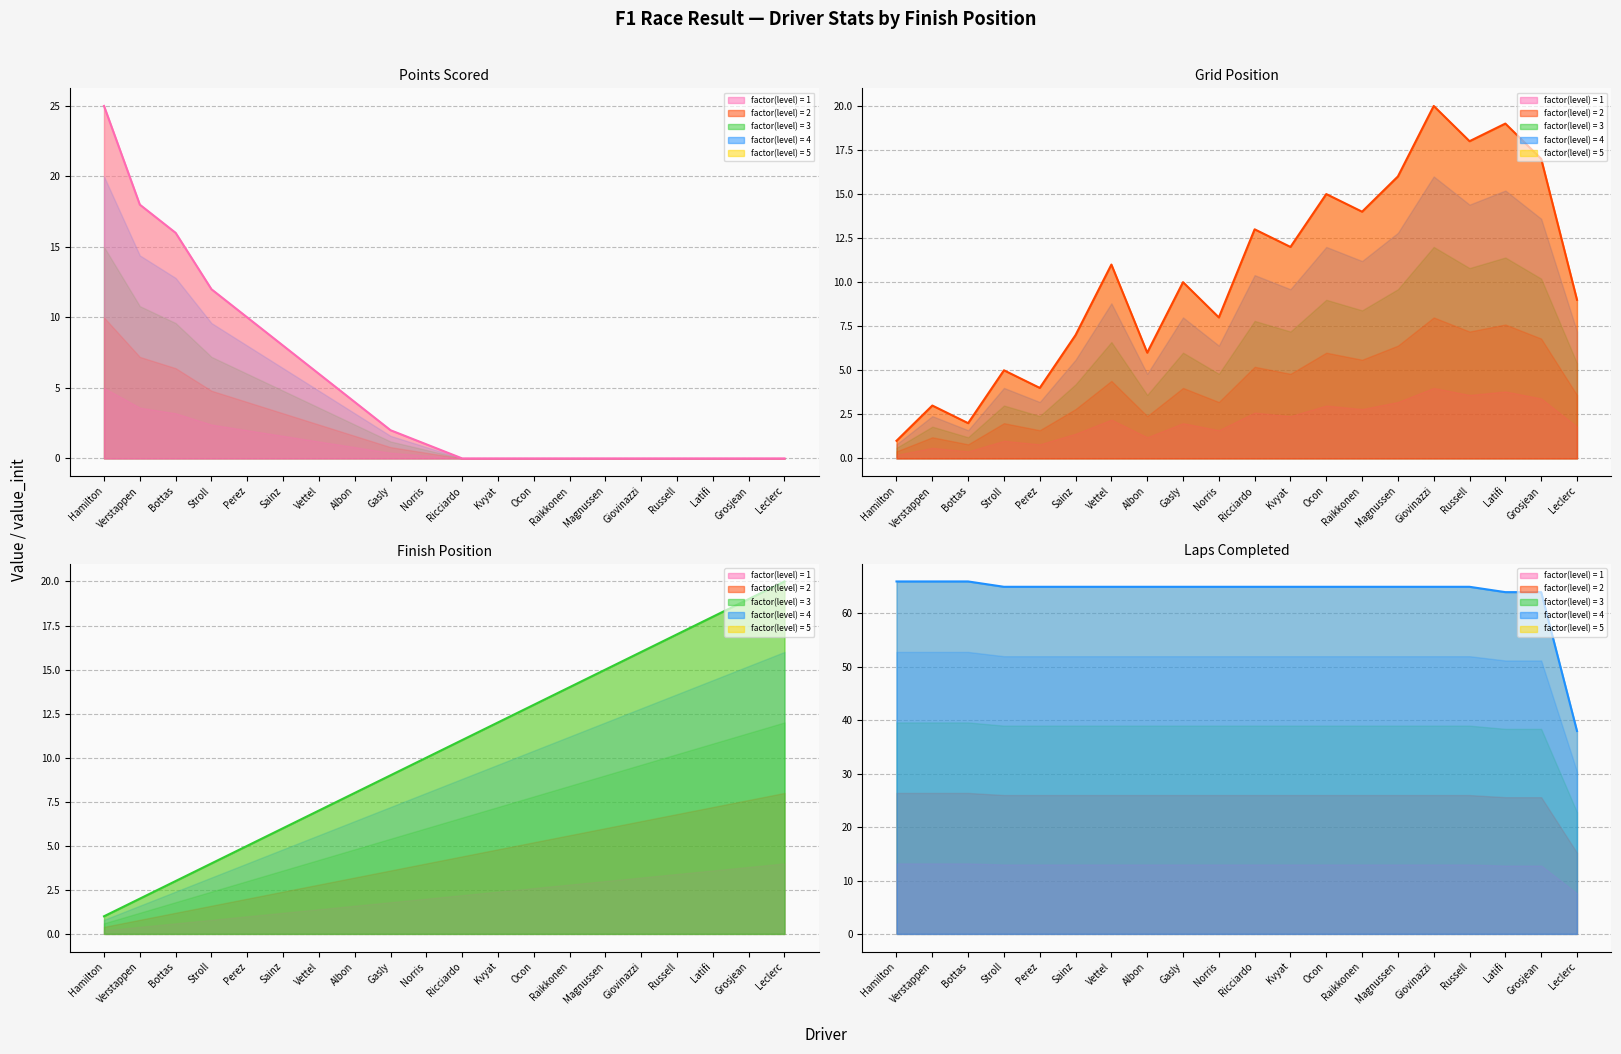

How many data points in position line are above 11?

9